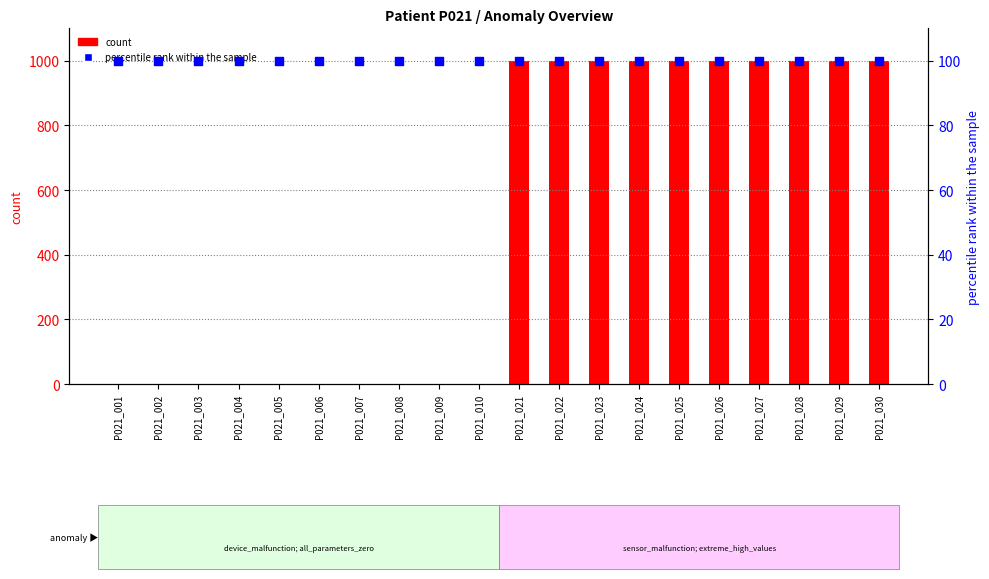

Which series reaches the minimum Y coordinate?

count